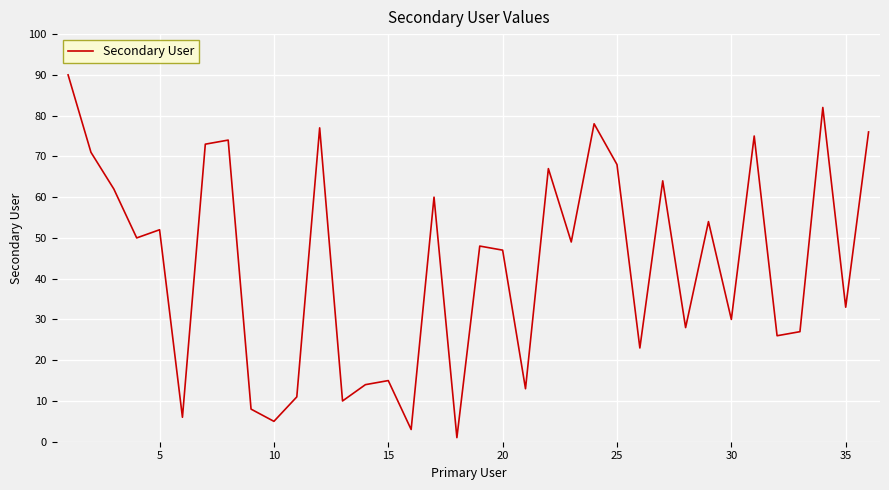

What is the greatest value displayed?

90